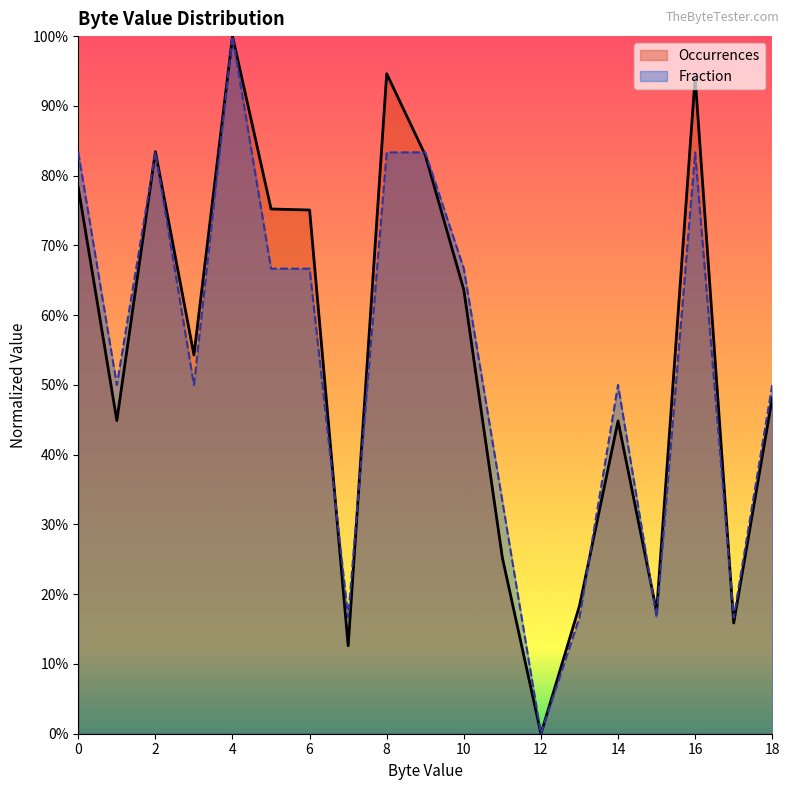

List the series in order of their overall mean, highest first.

Occurrences, Fraction